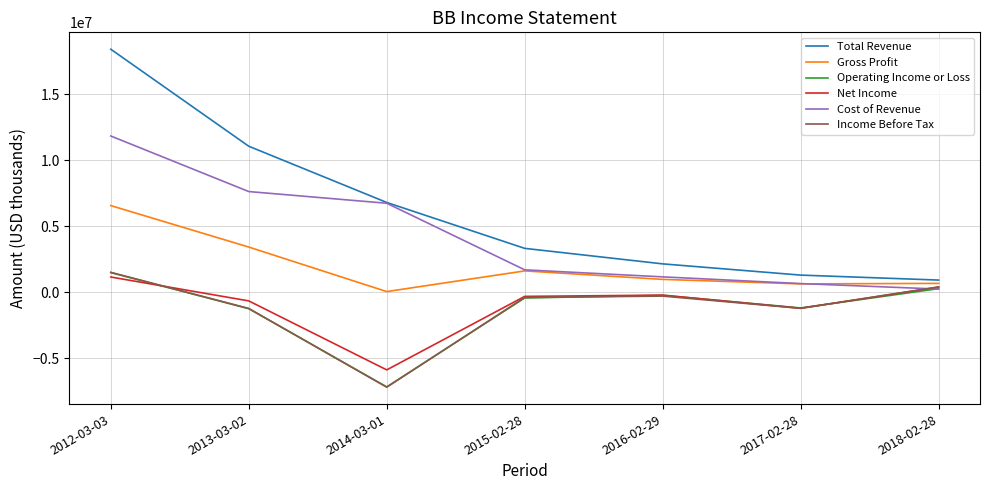

Is this an area chart (filled region under the line)?

No